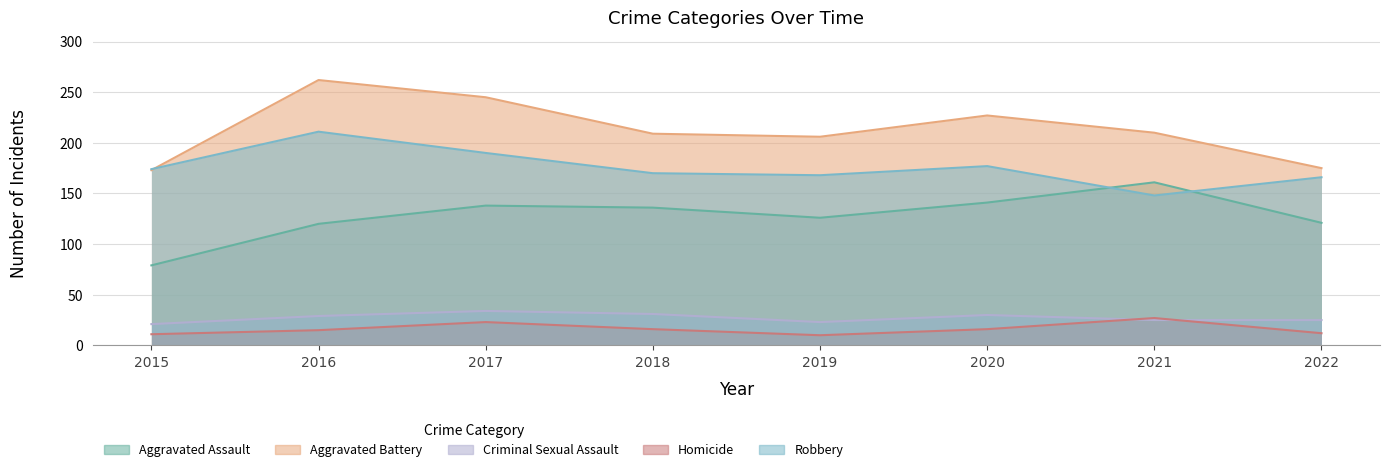

Reading left to right, what are all the values shown in this chart?

Aggravated Assault: 79	120	138	136	126	141	161	121
Aggravated Battery: 173	262	245	209	206	227	210	175
Criminal Sexual Assault: 21	29	34	31	23	30	25	25
Homicide: 11	15	23	16	10	16	27	12
Robbery: 174	211	190	170	168	177	148	166